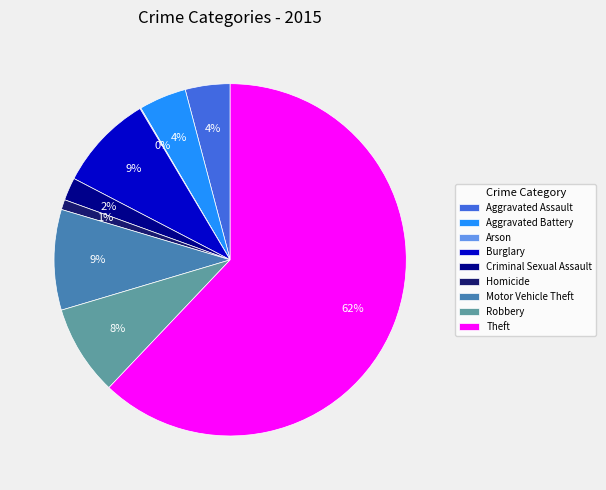

To the nearest percent, what is the difference between the Burglary and Criminal Sexual Assault slice percentages?

7%